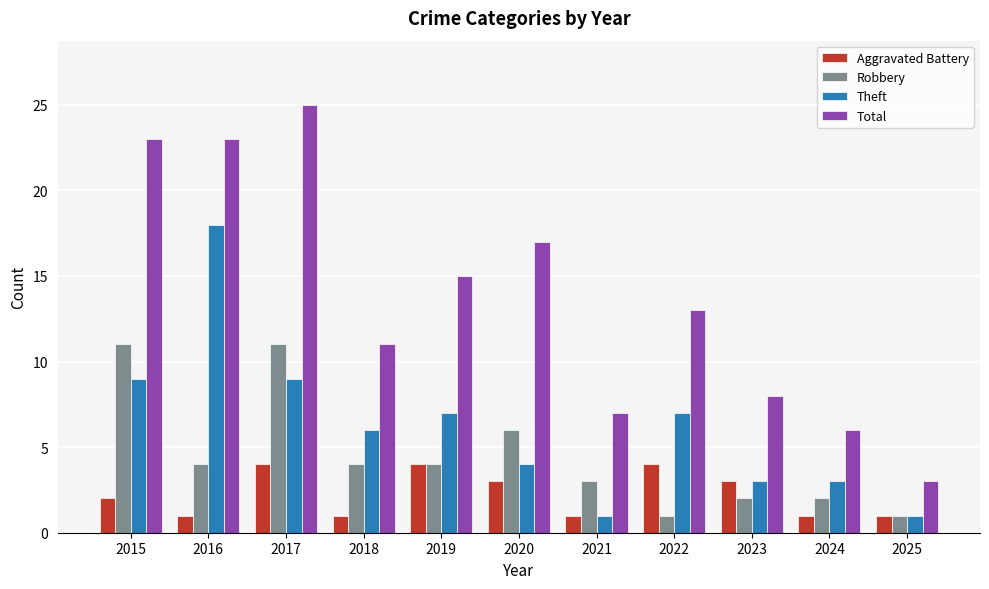

Which series has the largest range (max minus min)?

Total